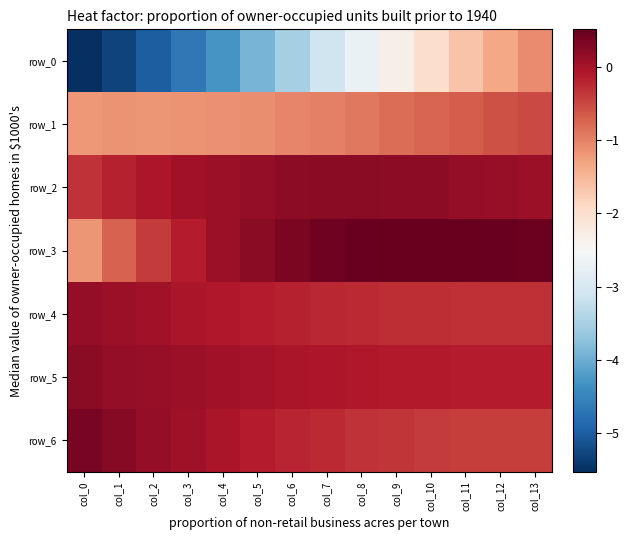

Rank the categories by row_6 value from highest to lowest.

col_0, col_1, col_2, col_3, col_4, col_5, col_6, col_7, col_8, col_9, col_10, col_11, col_12, col_13